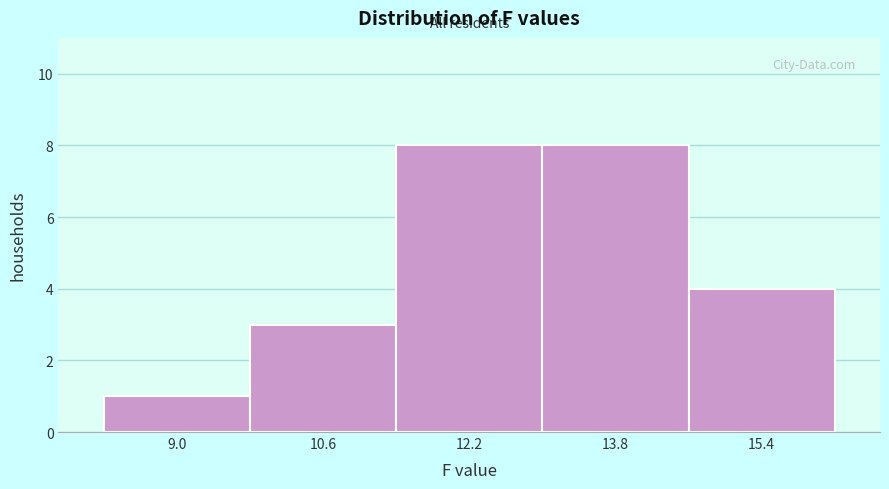

Reading left to right, transcribe this chart: for each bar, give the range it covers on the x-axis and its height. Neither the bar edges nor the heights are printed on the chart, so give them approximately, as read against the axes.

8.2 to 9.8: 1
9.8 to 11.4: 3
11.4 to 13.0: 8
13.0 to 14.6: 8
14.6 to 16.2: 4